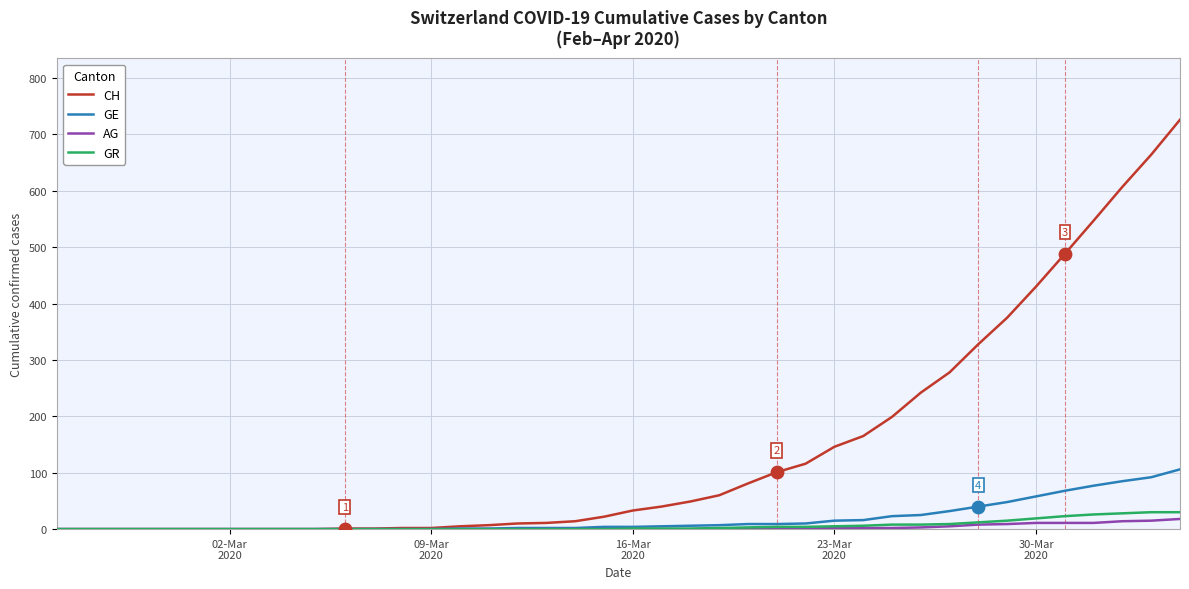

Which series has the largest range (max minus min)?

CH